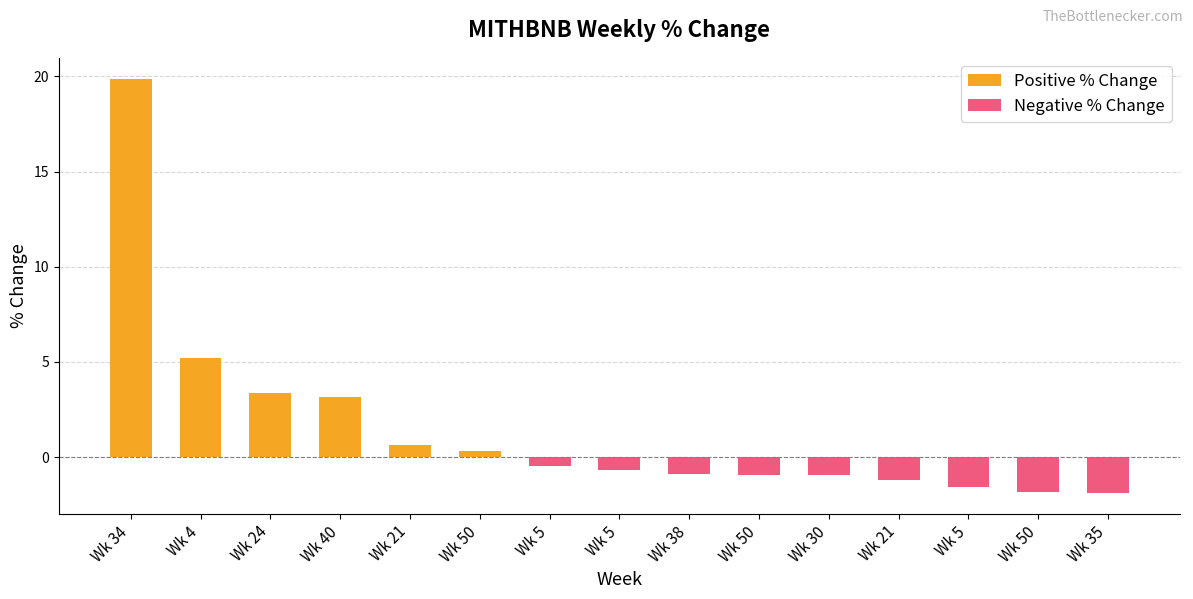

What is the difference between the maximum and minimum values in the Positive % Change series?

19.6